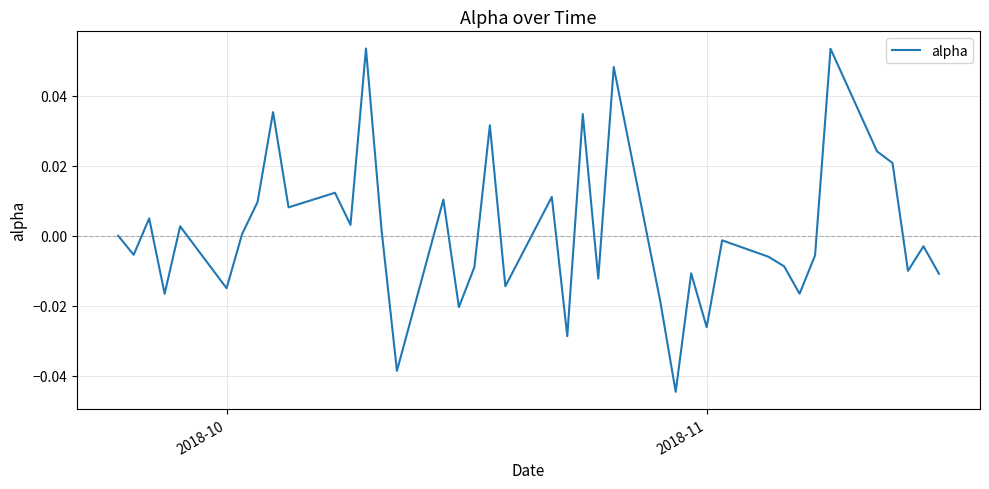

Does the chart have visible grid lines?

Yes